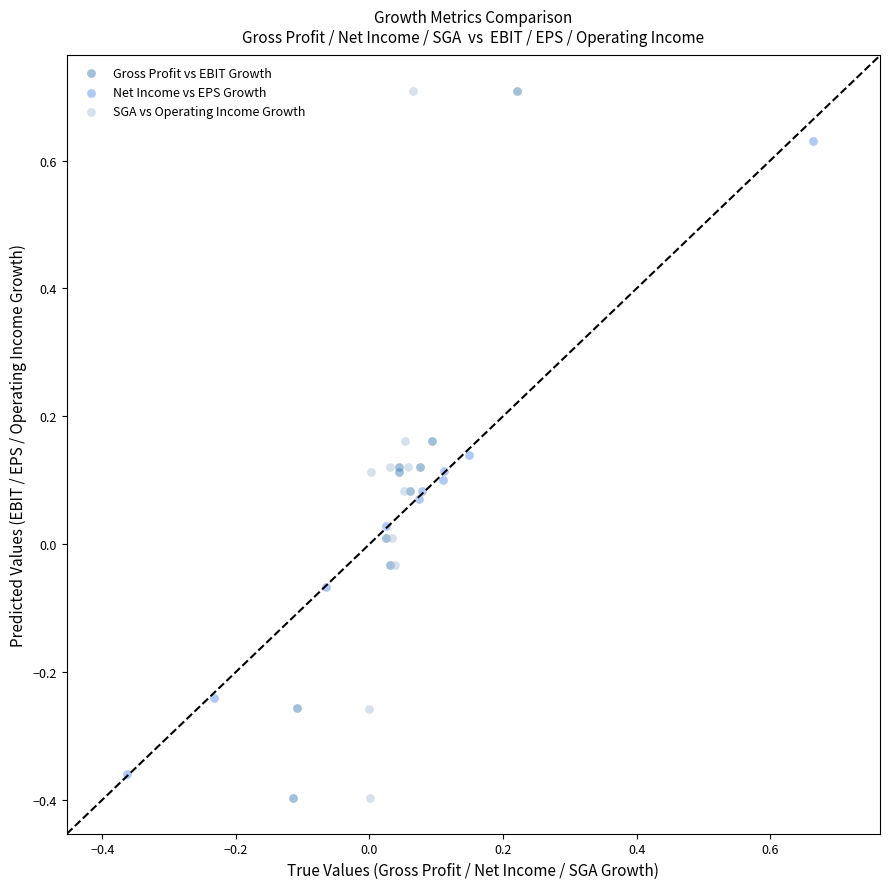

Which series has the widest spread of Y values?

Gross Profit vs EBIT Growth